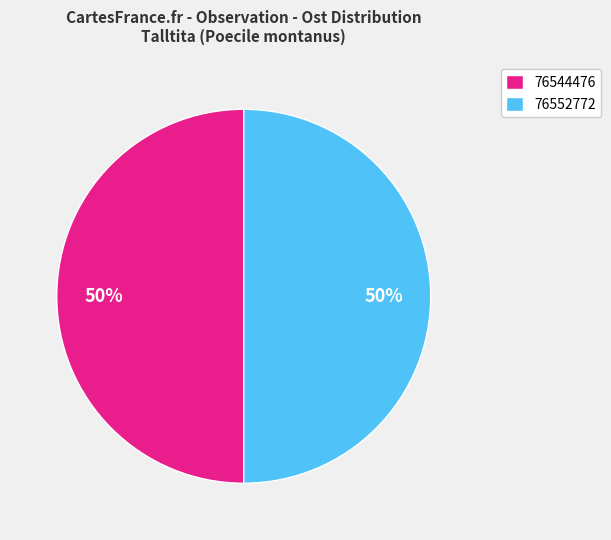

How many slices are in this pie chart?

2